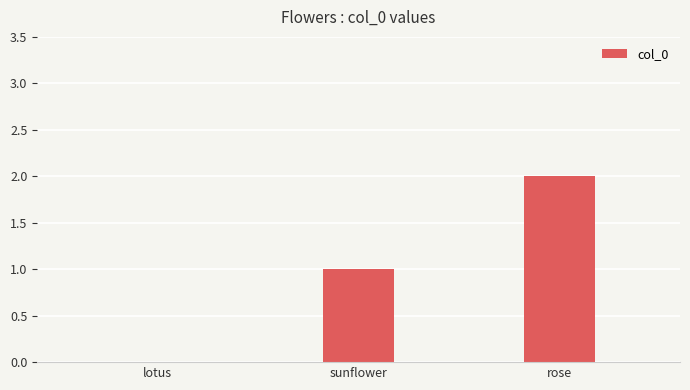

What is the sum of all values?

3